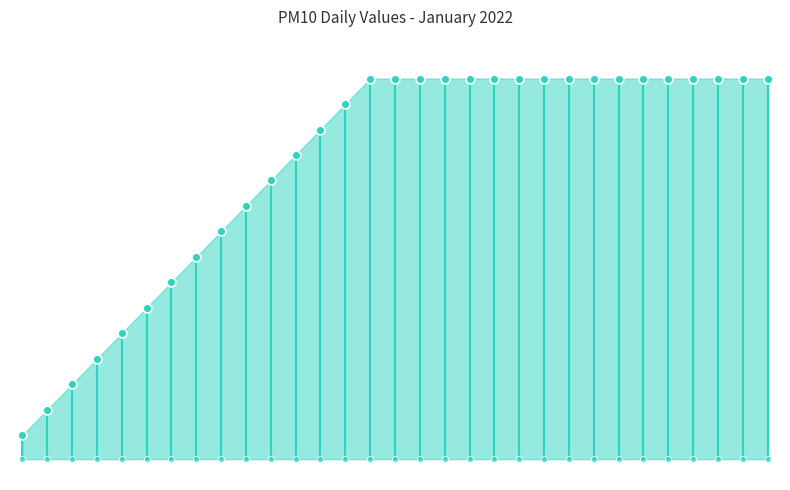

Between 2022-01-17 and 2022-01-15, which is larger?

2022-01-17